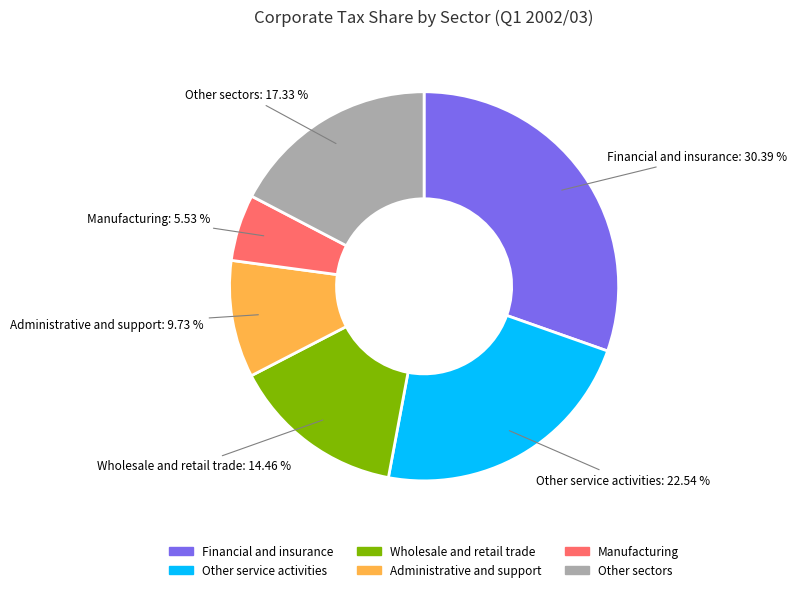

Count the number of slices in the pie.

6